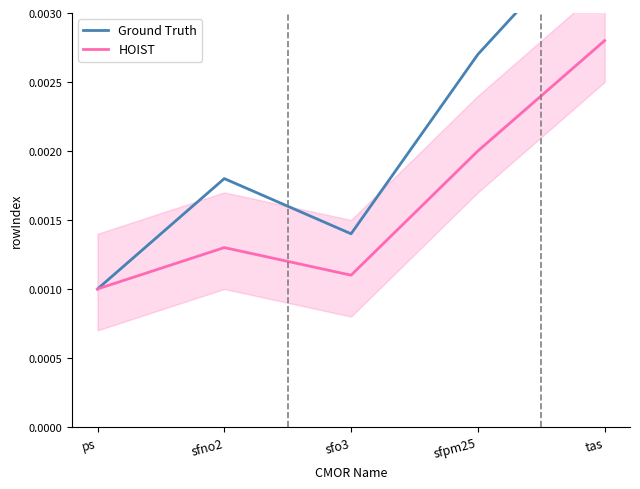

Rank the categories by HOIST value from lowest to highest.

ps, sfo3, sfno2, sfpm25, tas